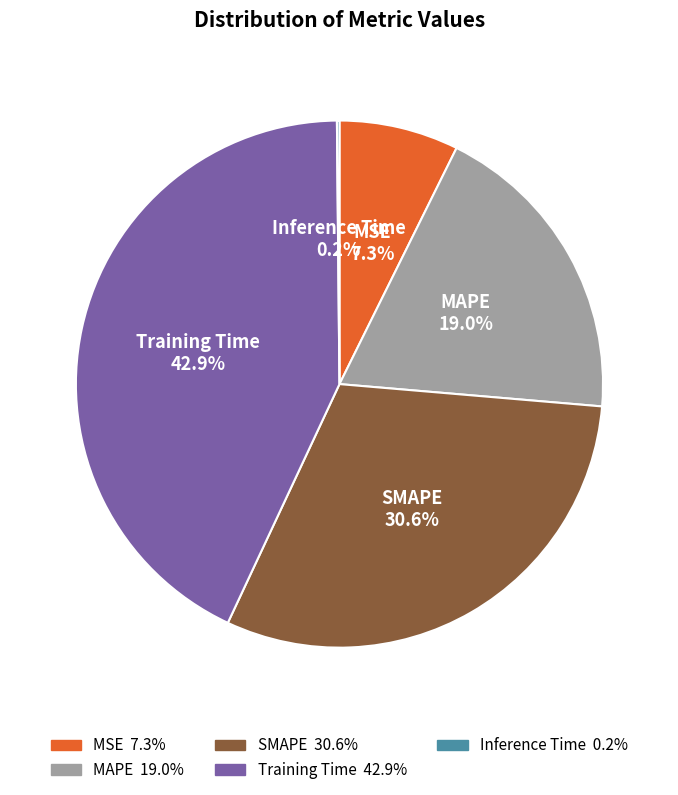

What is the largest slice in the pie chart?

Training Time